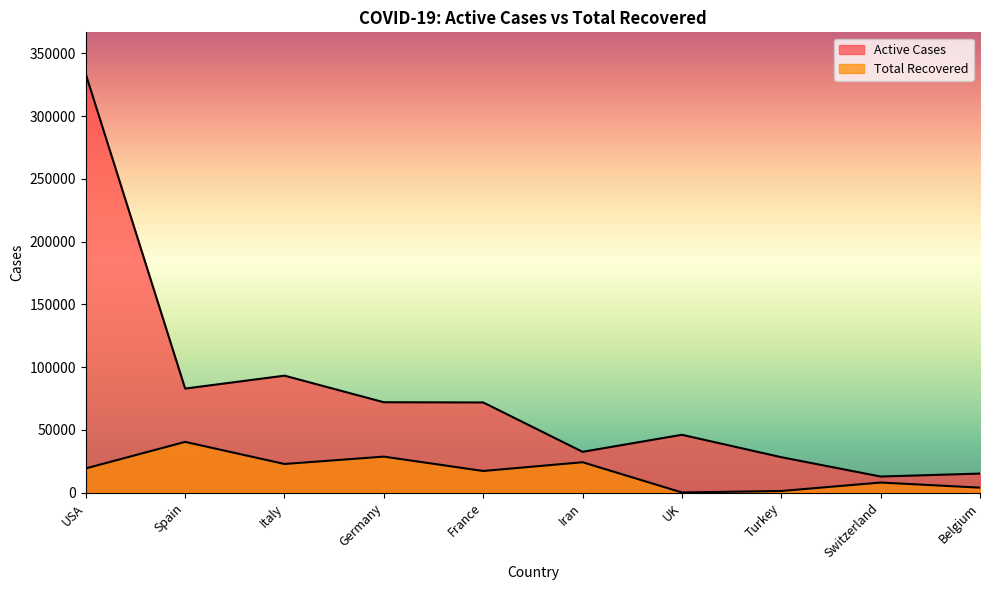

What is the sum of all Total Recovered values?

166276